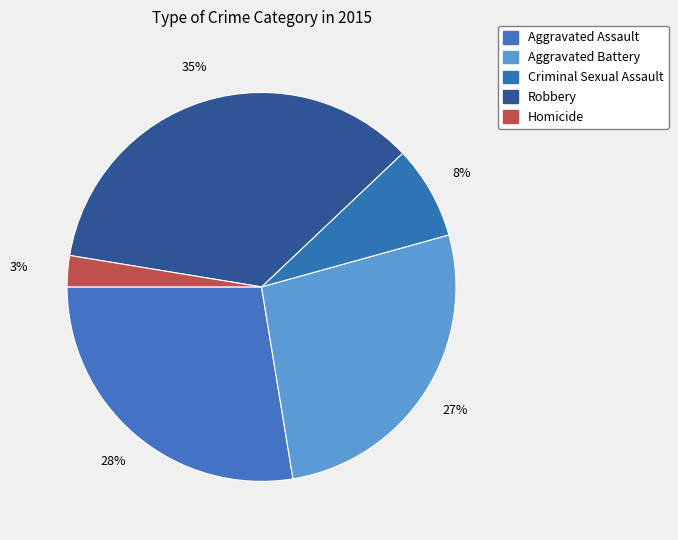

Does Criminal Sexual Assault represent more than half of the total?

No